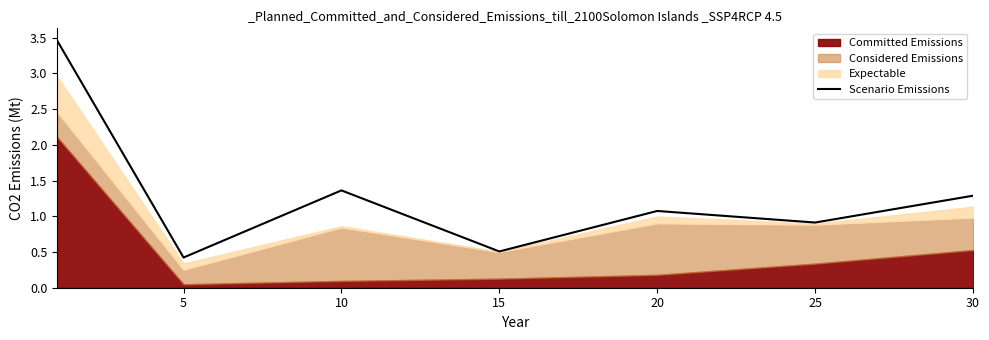

Reading left to right, extract all data points from this chart.

3.5	0.4	1.4	0.5	1.1	0.9	1.3